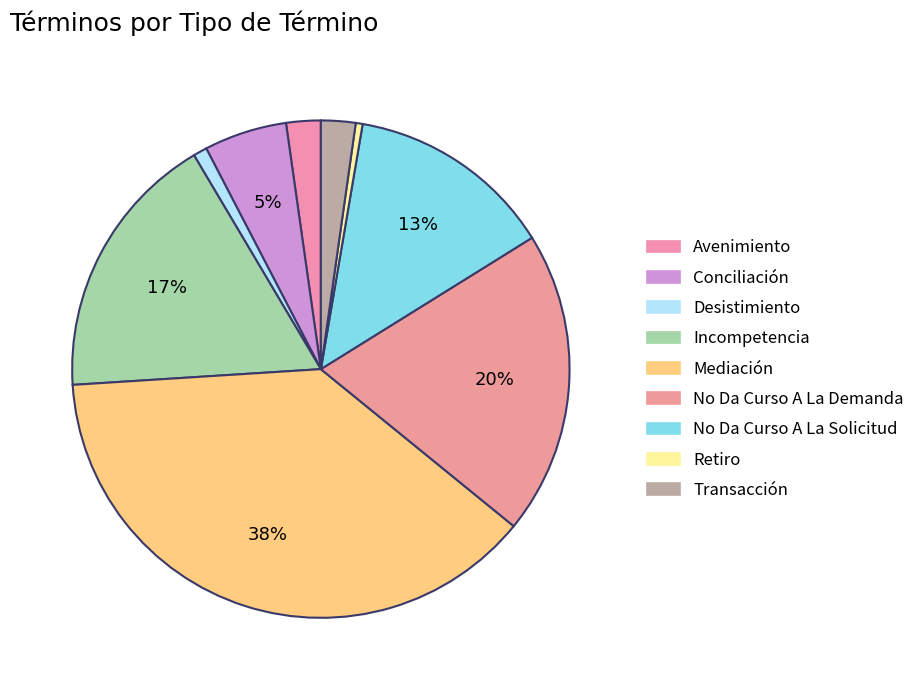

What is the total percentage of No Da Curso A La Solicitud and Incompetencia?

30.9%